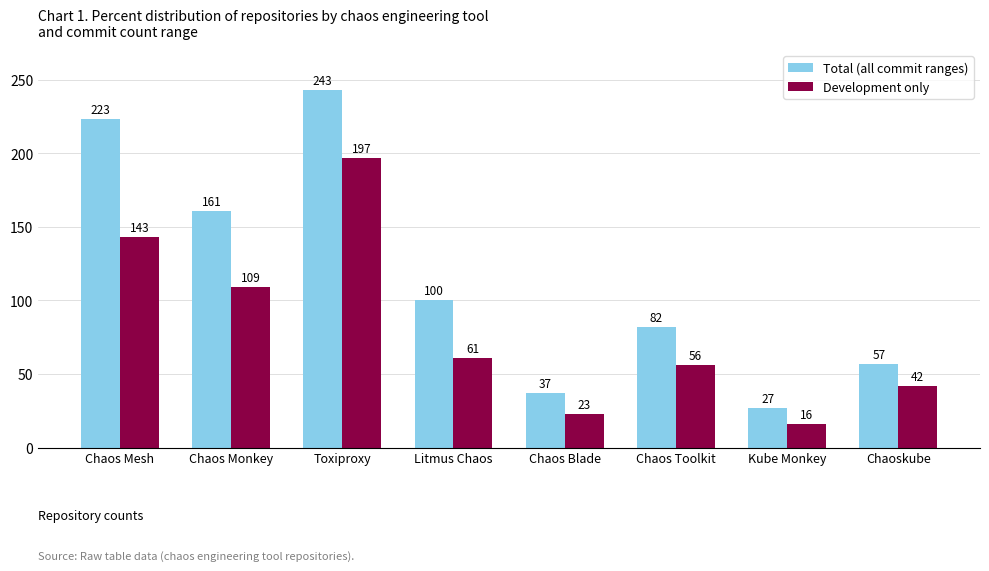

What is the sum of all Development only values?

647